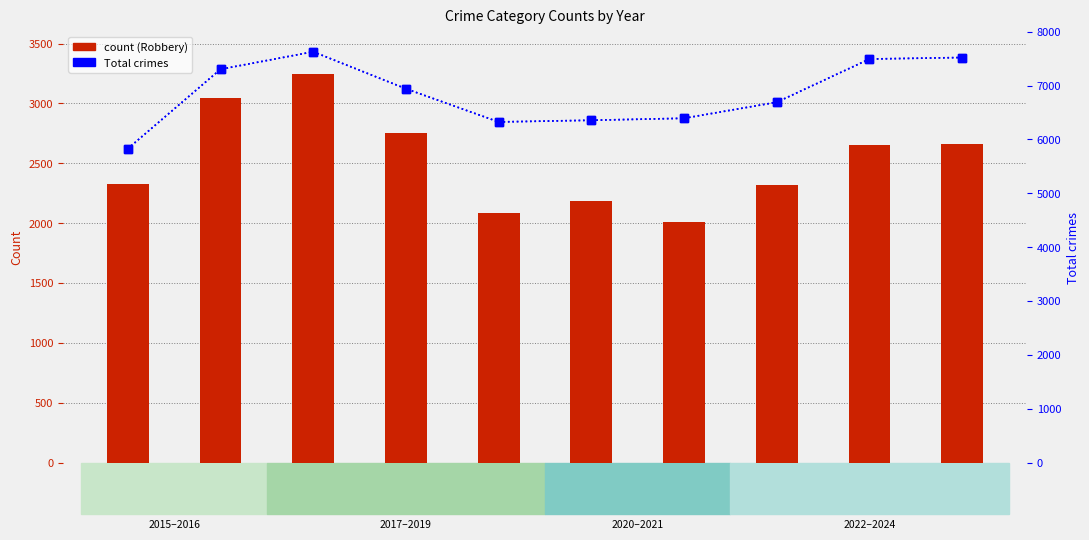

Is the value of Robbery at 2019 greater than the value of Total at 2023?

No